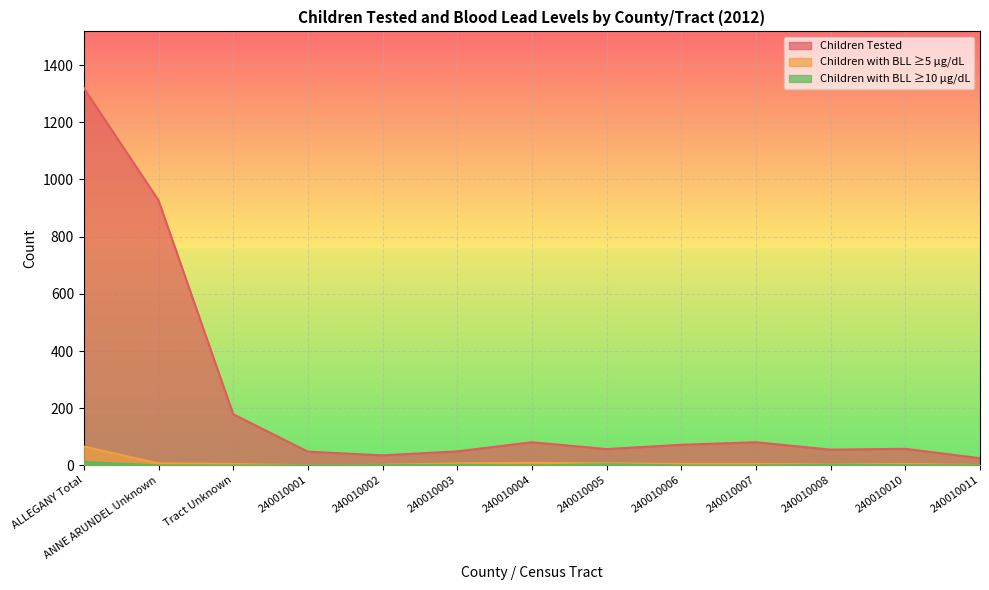

Rank the series by their maximum value, from lowest to highest.

Children with BLL ≥10 µg/dL, Children with BLL ≥5 µg/dL, Children Tested